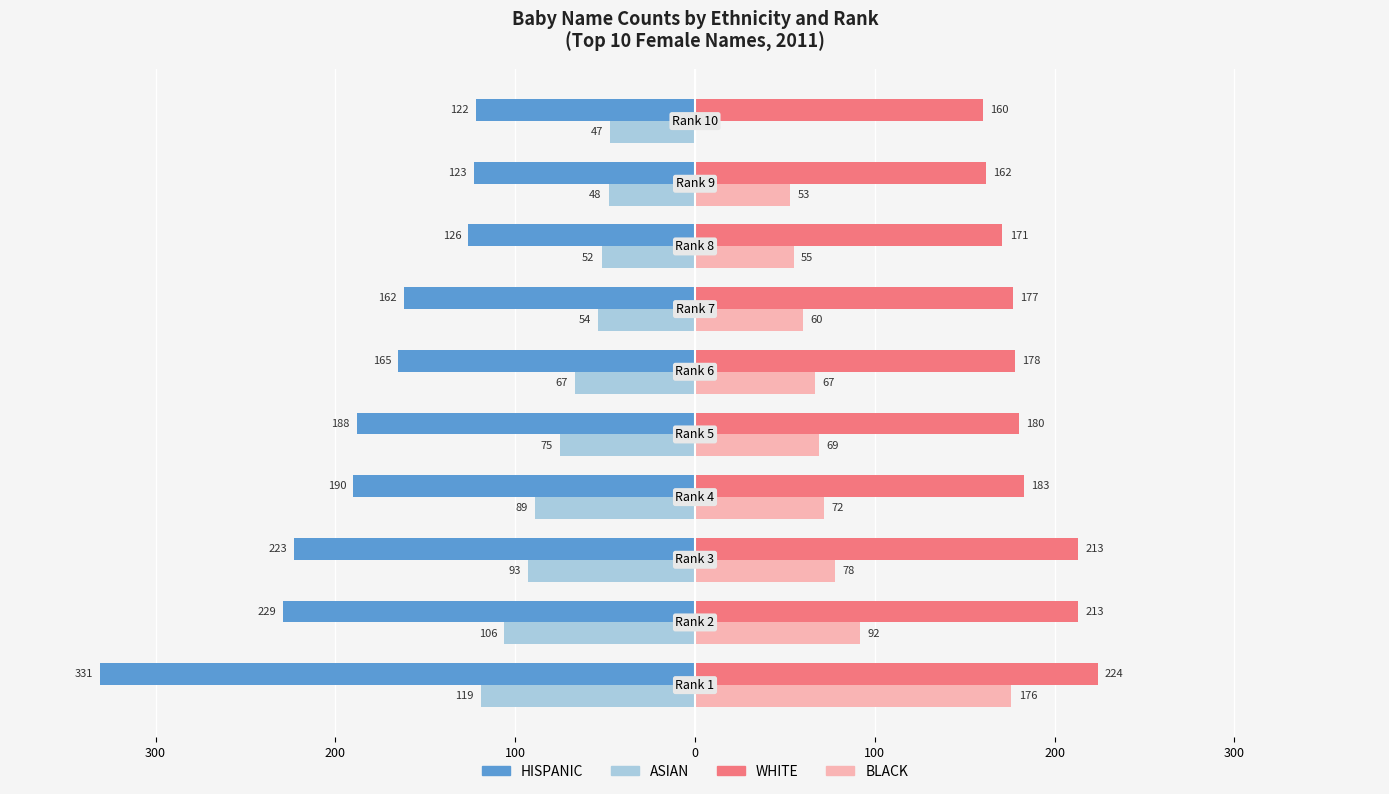

What are all the series names shown in the legend?

HISPANIC, ASIAN, WHITE, BLACK